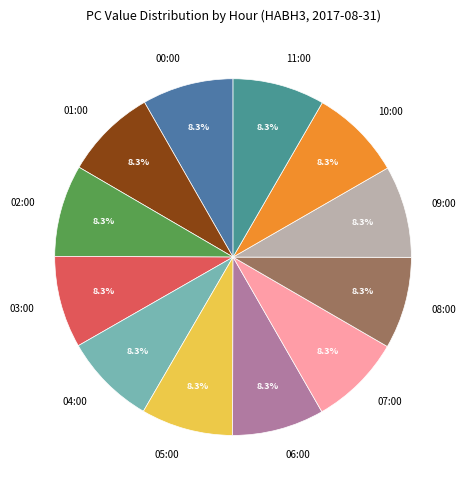

Is there a majority slice in this chart?

No